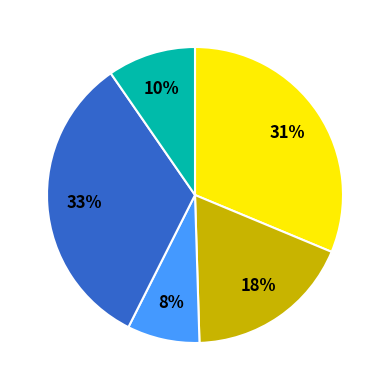

Does any single category account for the majority?

No